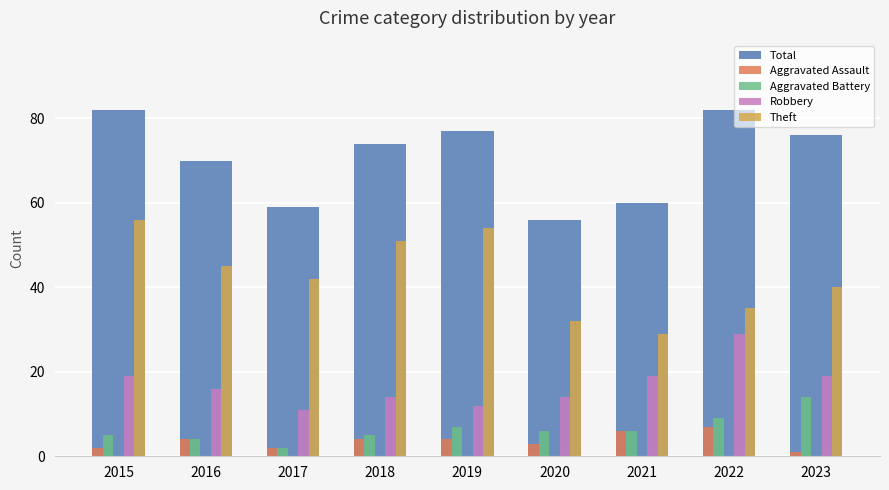

Which series has the largest total across all categories?

Total